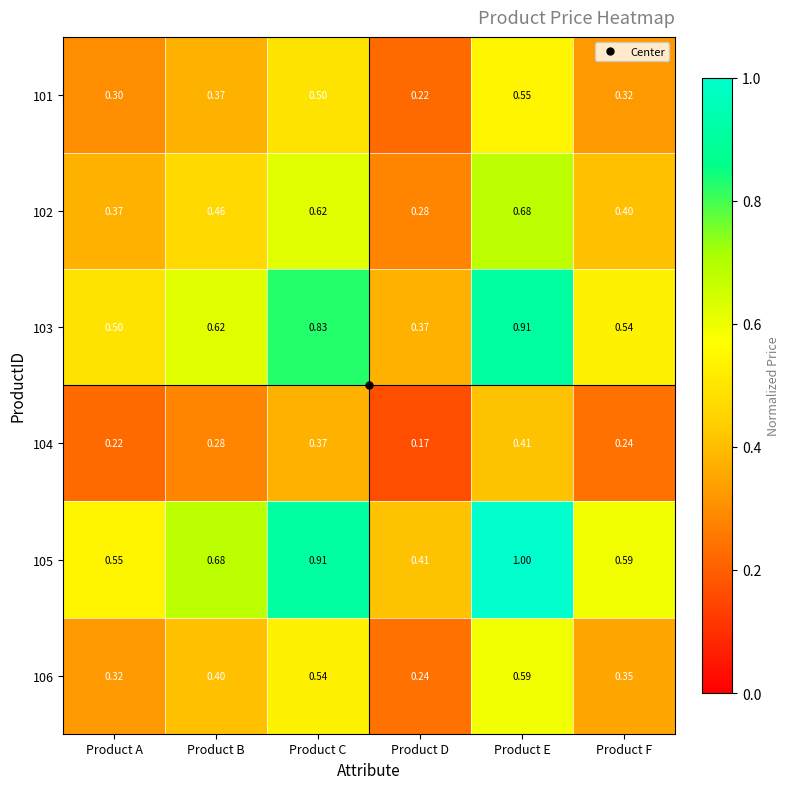

Where is 106 nearest to the value 0?

Product D